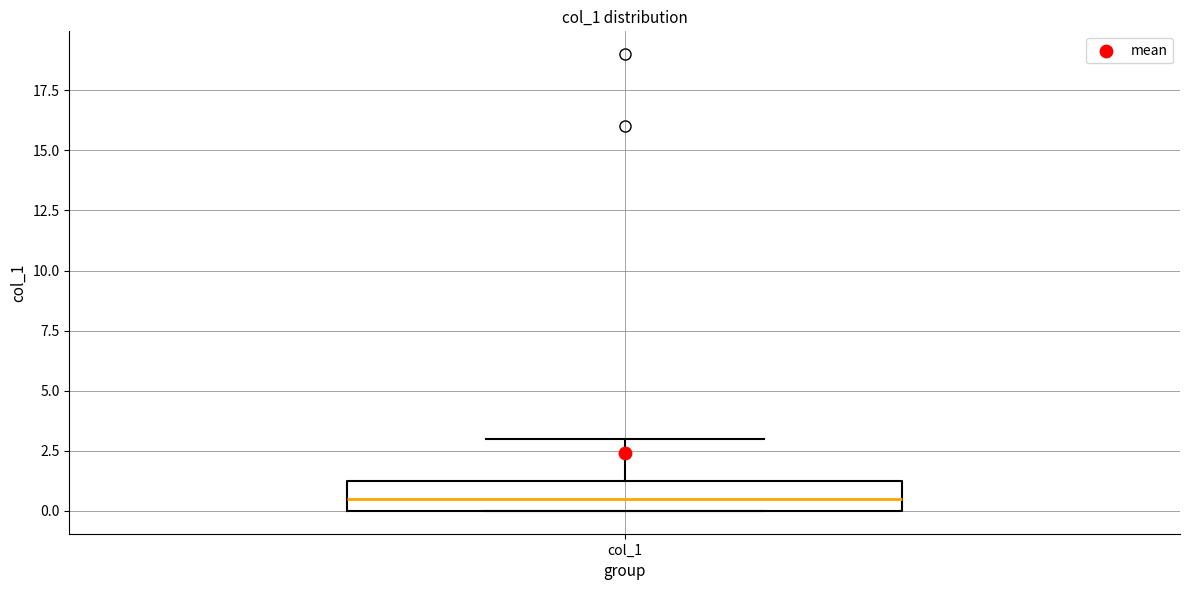

Read this box plot against the y-axis: the position of the median line, the range covered by the box, and the ends of both whiskers. The values are not printed on the chart, so give them approximately, as read against the axis.

median 0.5, box 0.0 to 1.5, whiskers 0.0 to 3.0